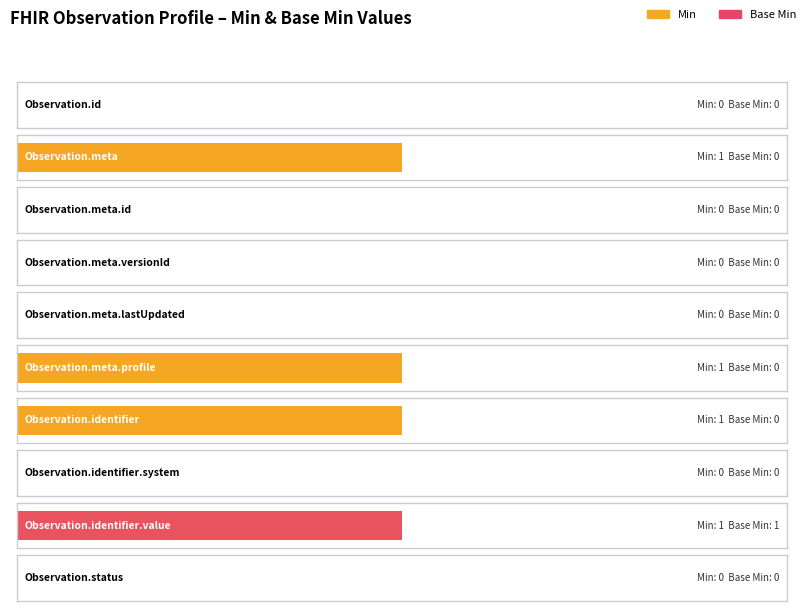

What is the label of the 4th bar from the right?

Observation.identifier